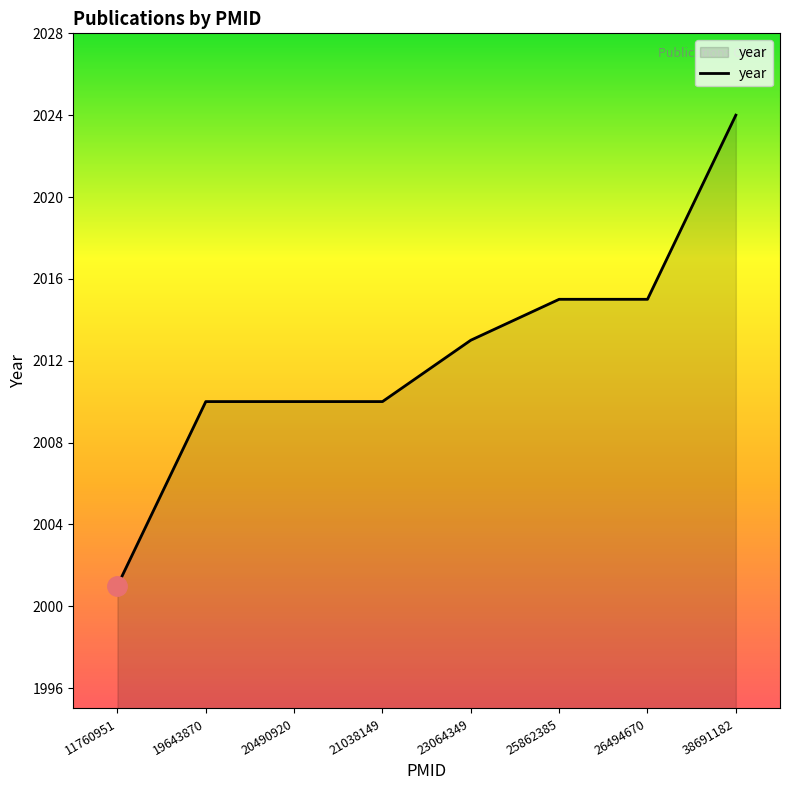

The value at 19643870 is 1077. True or false?

False